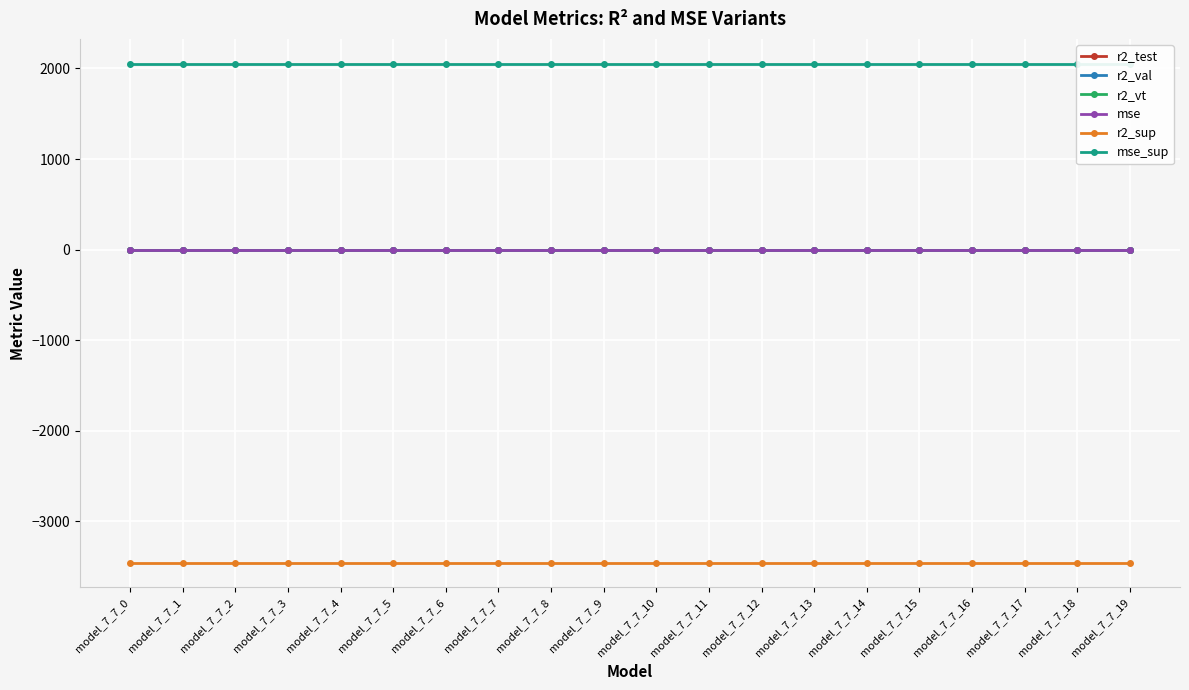

The r2_val series shows -0.0 at model_7_7_17. True or false?

False